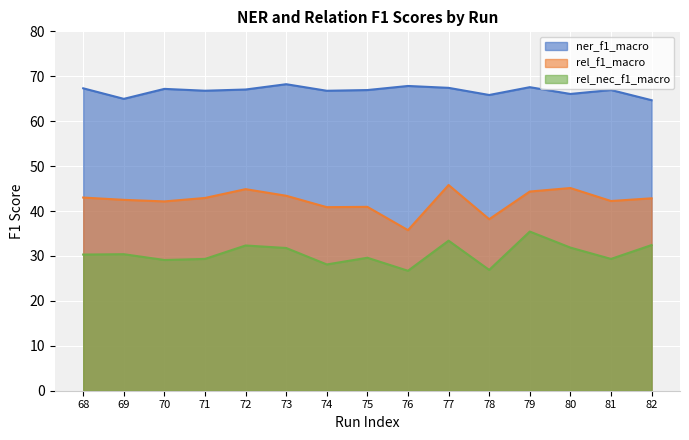

Rank the series at 75 from highest to lowest value.

ner_f1_macro, rel_f1_macro, rel_nec_f1_macro